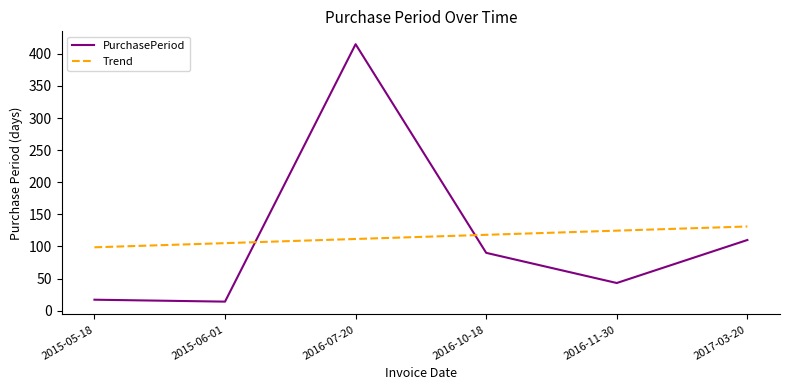

Does the chart display data point markers on the line(s)?

No